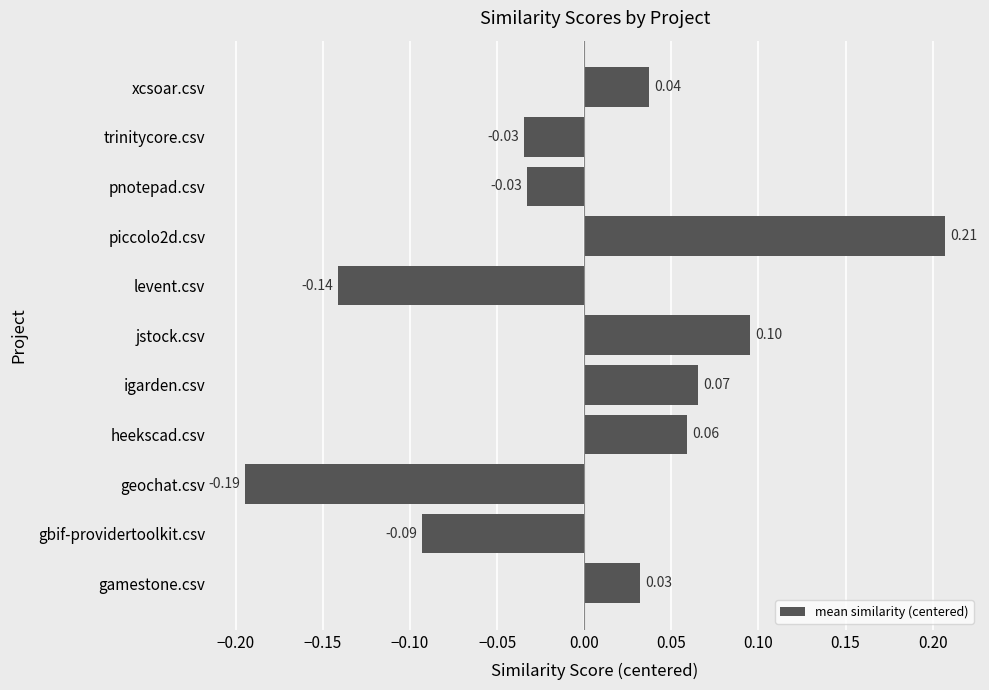

Which has a higher value, xcsoar.csv or trinitycore.csv?

xcsoar.csv